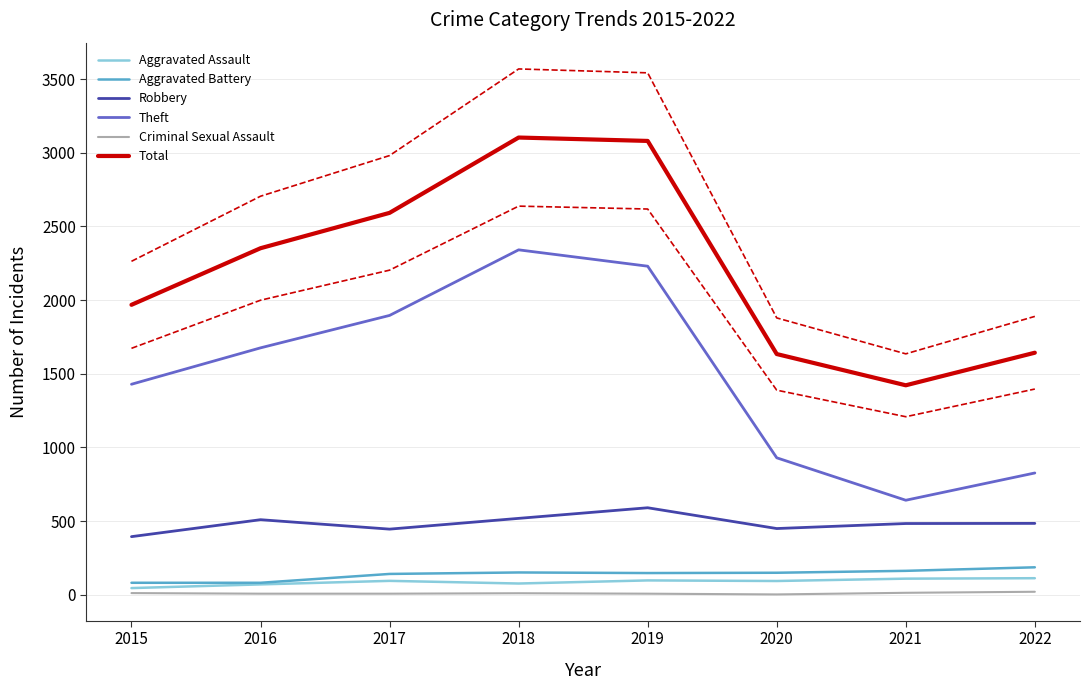

The Aggravated Assault series shows 52 at 2017. True or false?

False